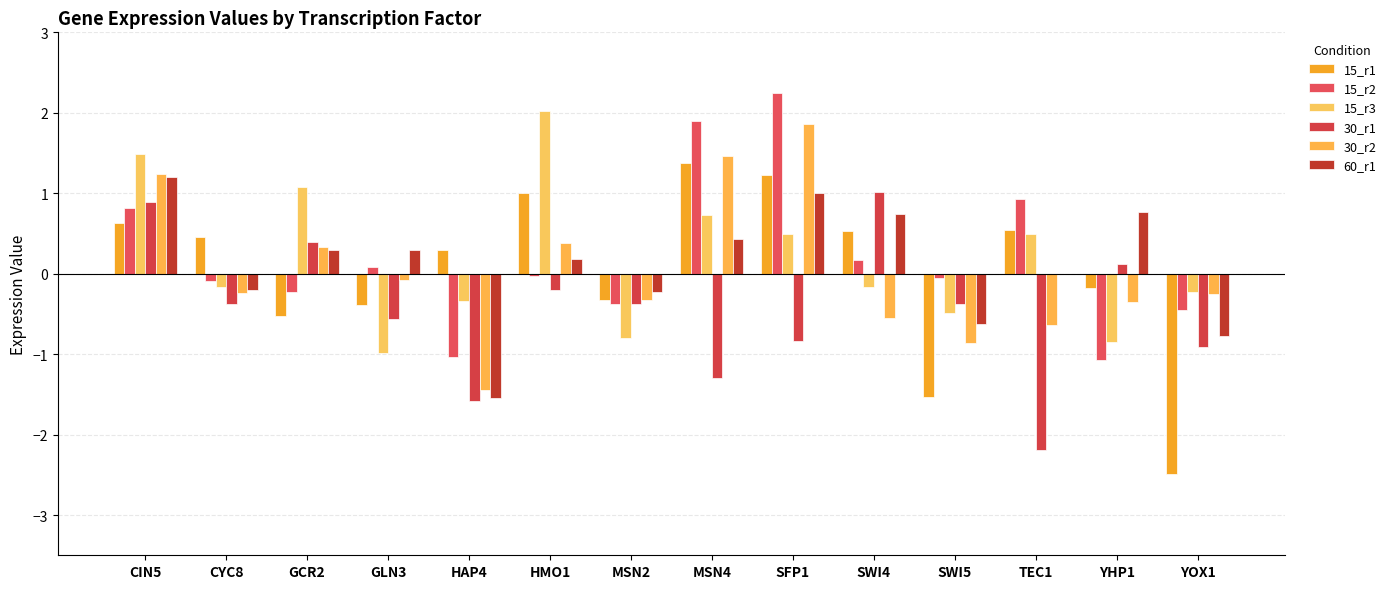

How many data points does each series have?

14